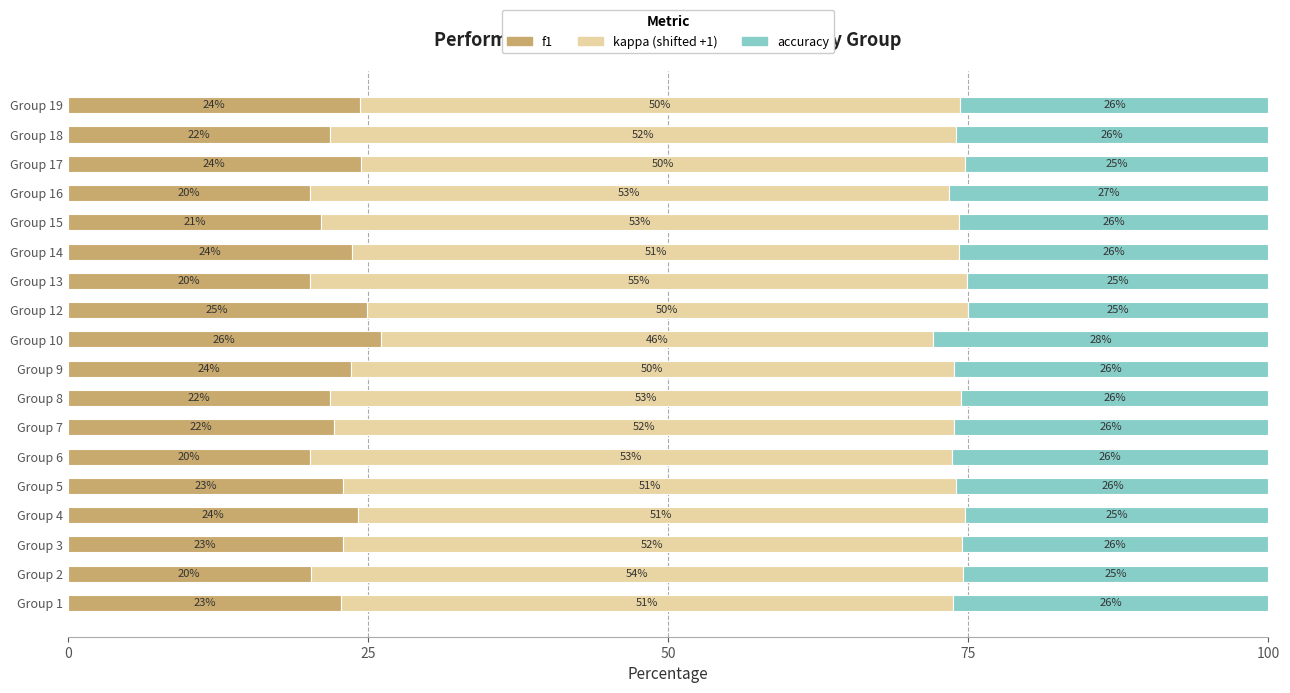

Is it true that f1 equals 7.6 at Group 19?

False